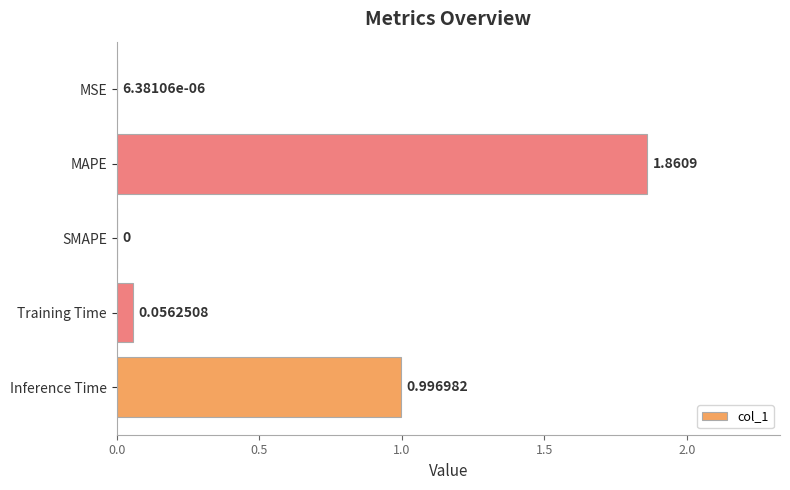

Are the bars grouped side by side (vs. stacked)?

No